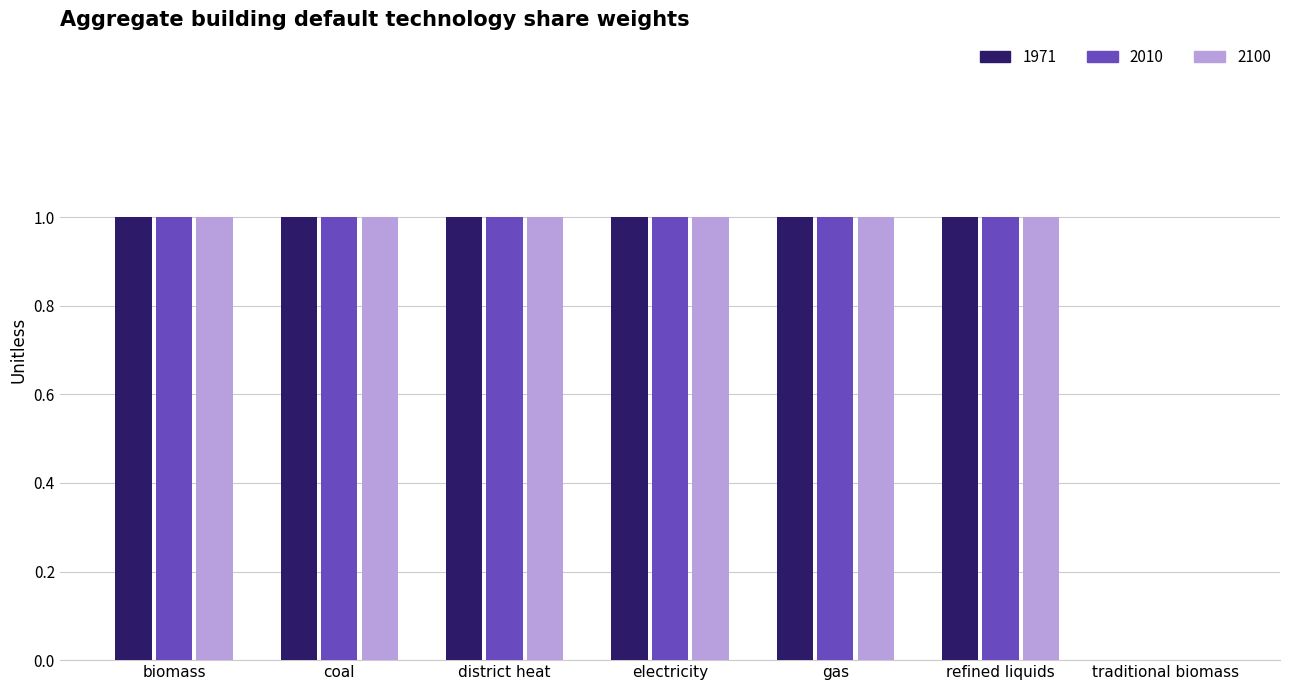

Count the 2010 values in the range 1 to 2.

6